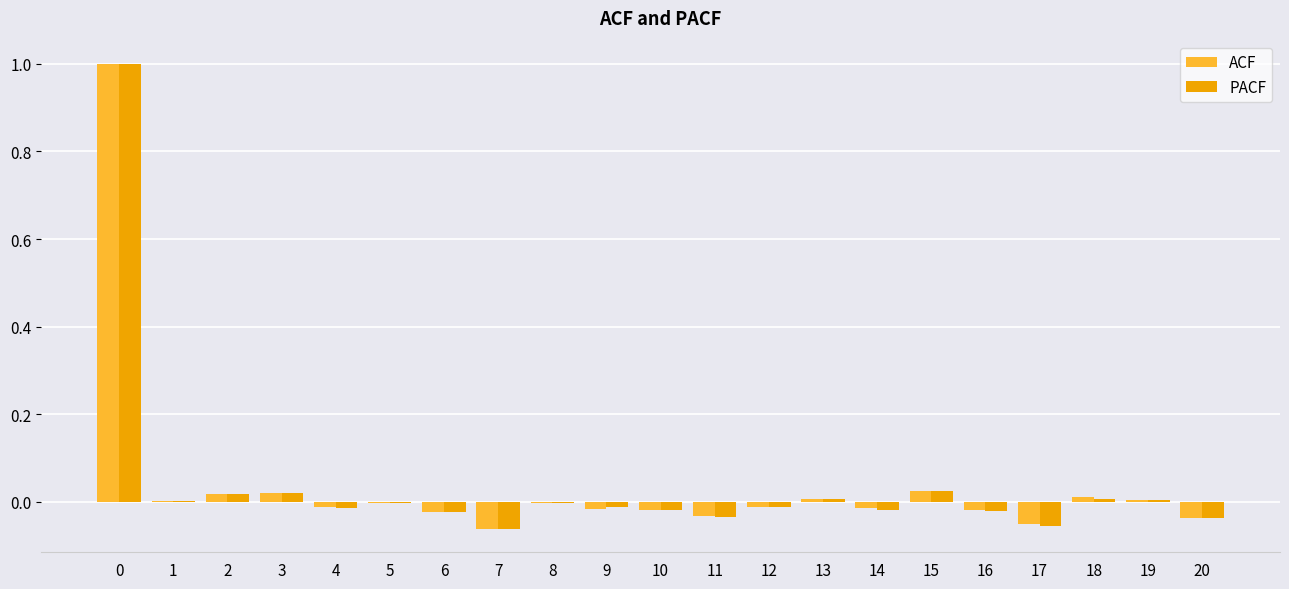

What is the sum of all ACF values?

0.8